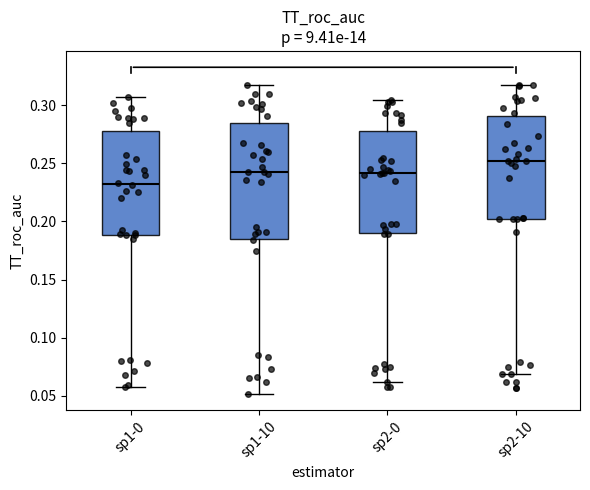

Reading left to right, read every box against the y-axis: the position of its median line, the range the box covers, and the ends of its whiskers. The values are not printed on the chart, so give them approximately, as read against the axis.

sp1-0: median 0.235, box 0.190 to 0.280, whiskers 0.055 to 0.305
sp1-10: median 0.240, box 0.185 to 0.285, whiskers 0.050 to 0.320
sp2-0: median 0.240, box 0.190 to 0.280, whiskers 0.060 to 0.305
sp2-10: median 0.250, box 0.200 to 0.290, whiskers 0.070 to 0.320